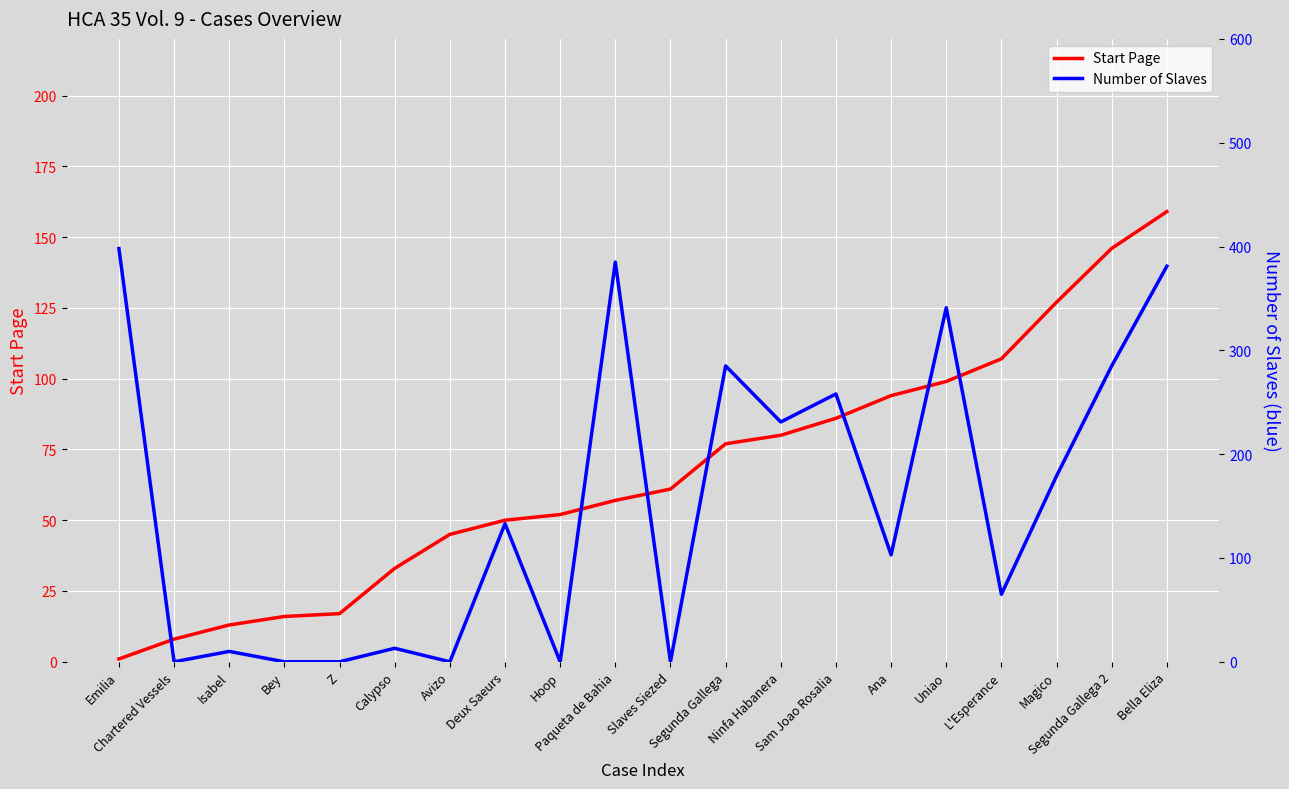

What is the highest value of the Start Page series?

159